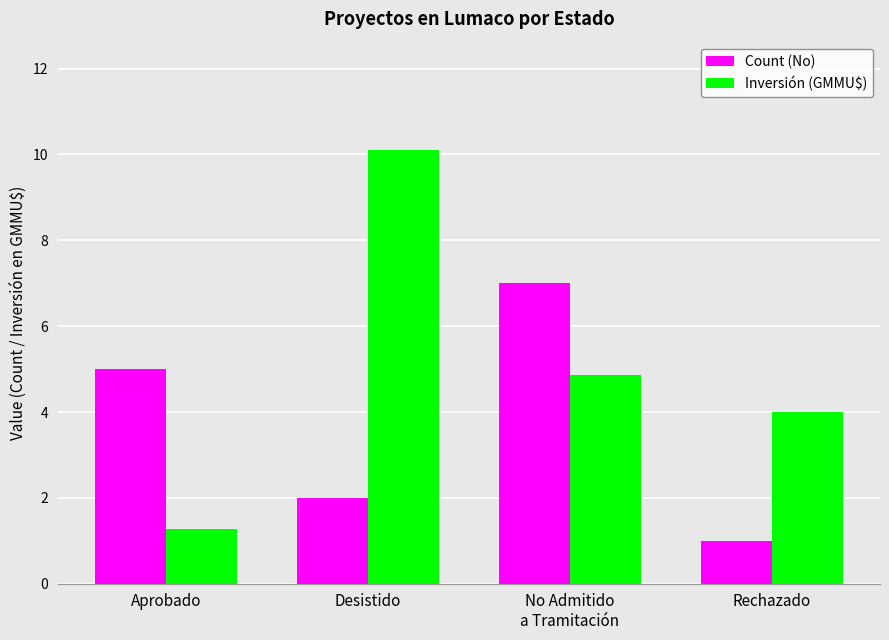

At which label does Inversión (GMMU$) reach its peak?

Desistido